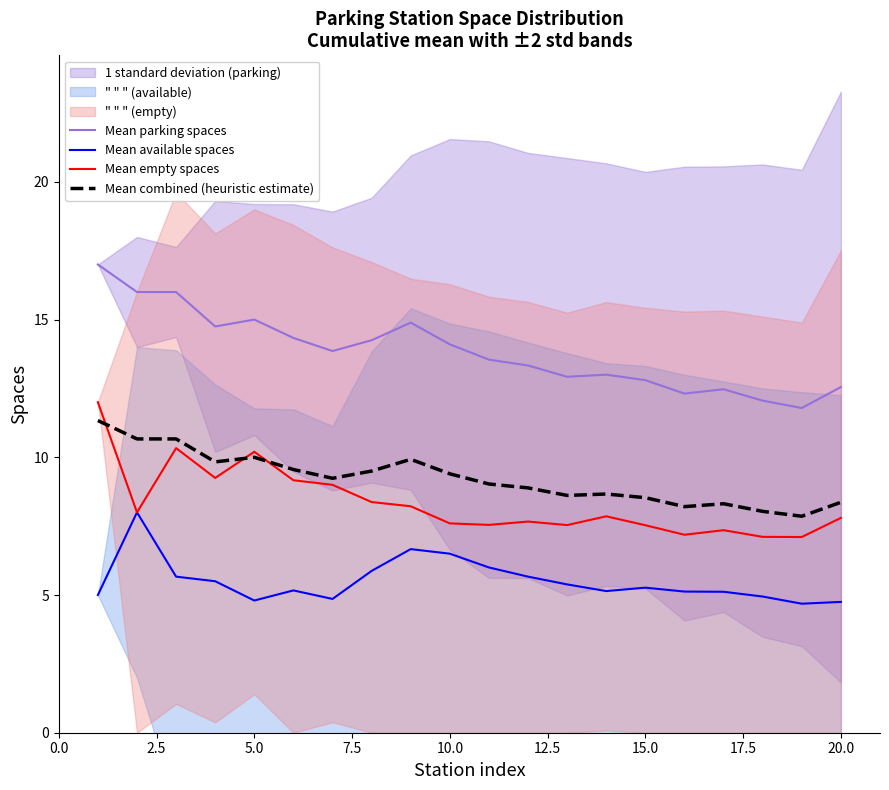

True or false: Mean parking spaces and Mean empty spaces cross at least once.

False